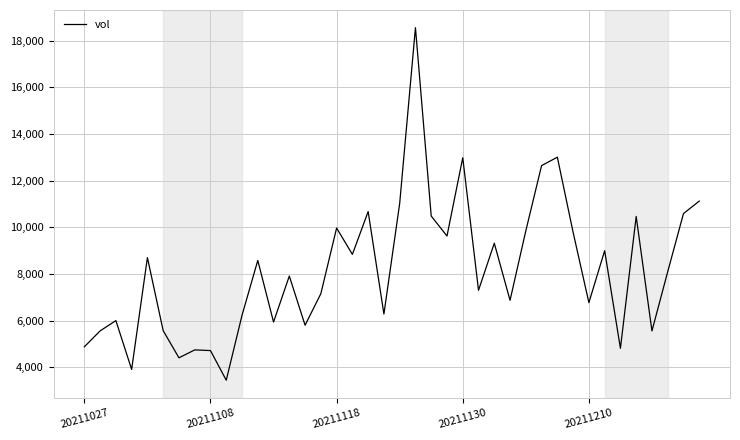

What is the difference between the maximum and minimum values?

15102.7